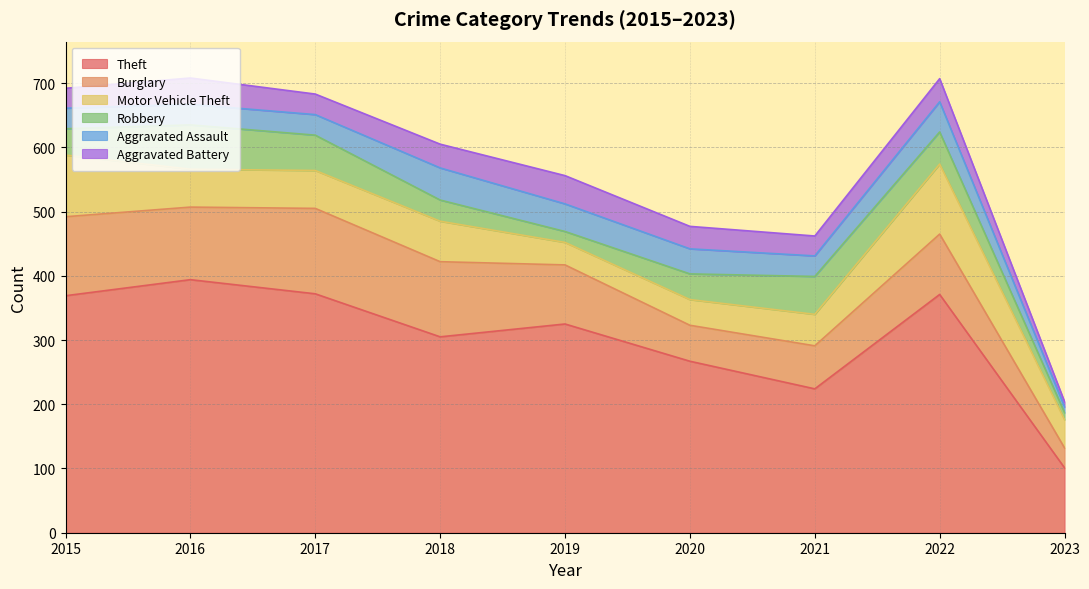

Read the Robbery value at 2023.

11